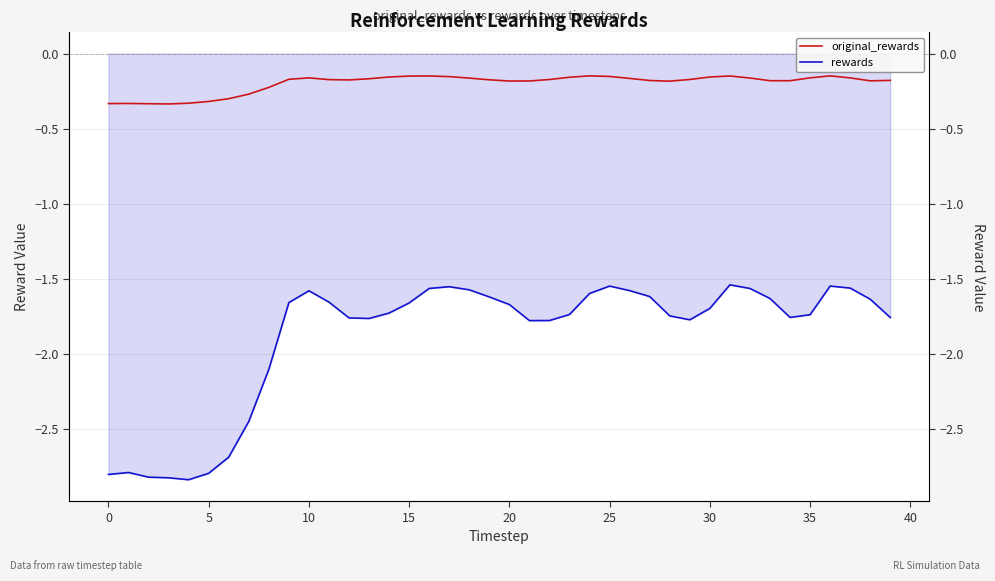

What is the average value of the original_rewards series?

-0.2